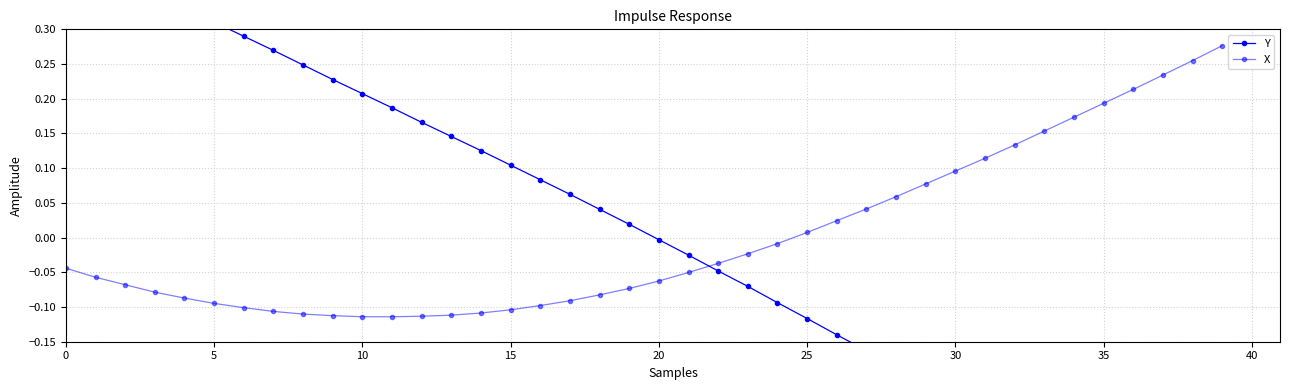

True or false: X has a value of 0.3 at 38.

True